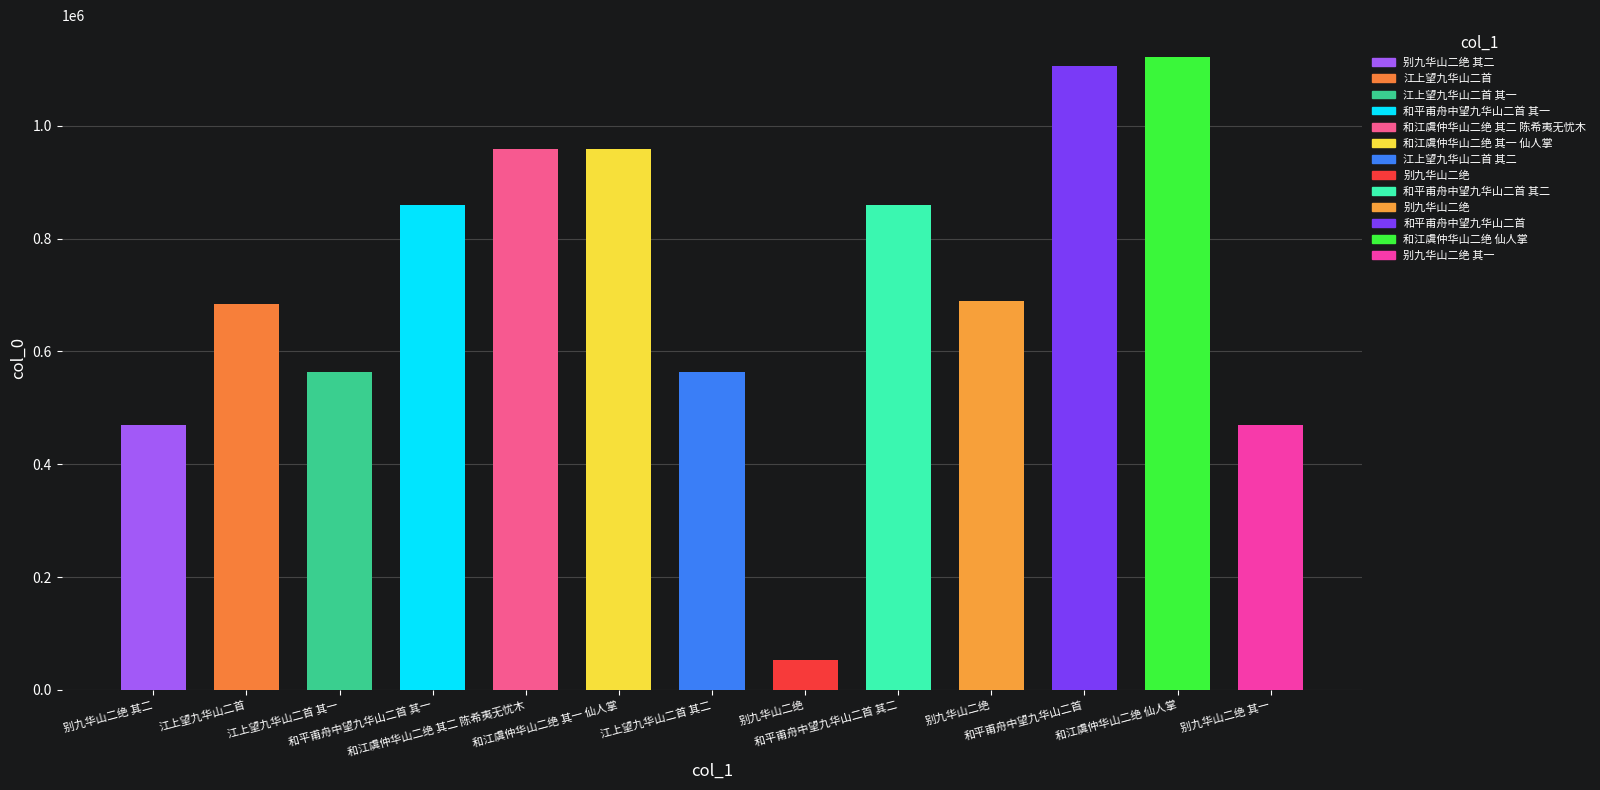

Is it true that the value at 江上望九华山二首 is 1222758?

False